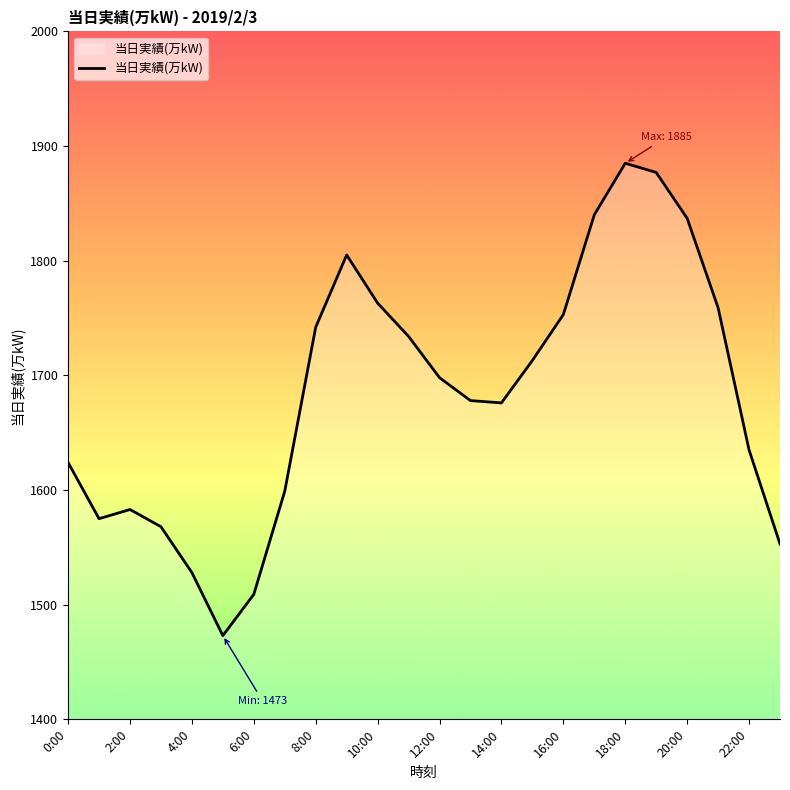

Does the chart have visible grid lines?

No